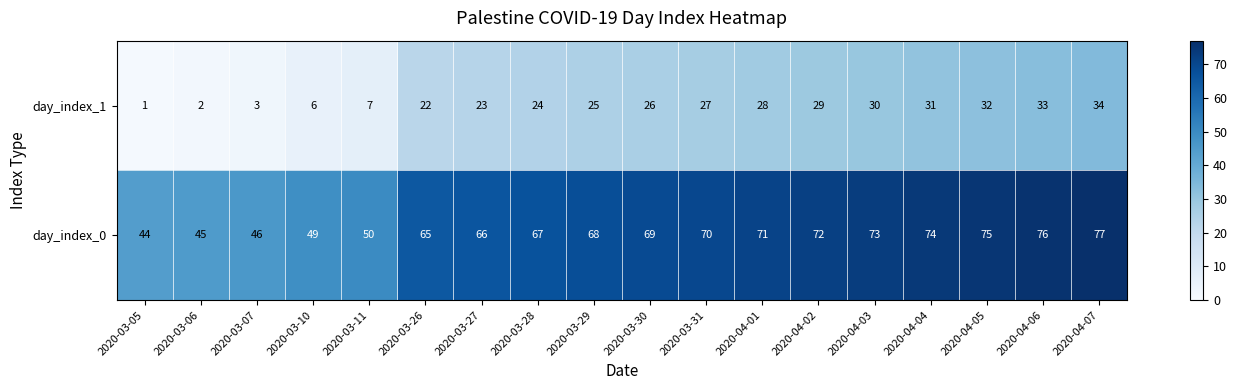

What value does the day_index_0 series have at 2020-03-11, to the nearest 10?

50